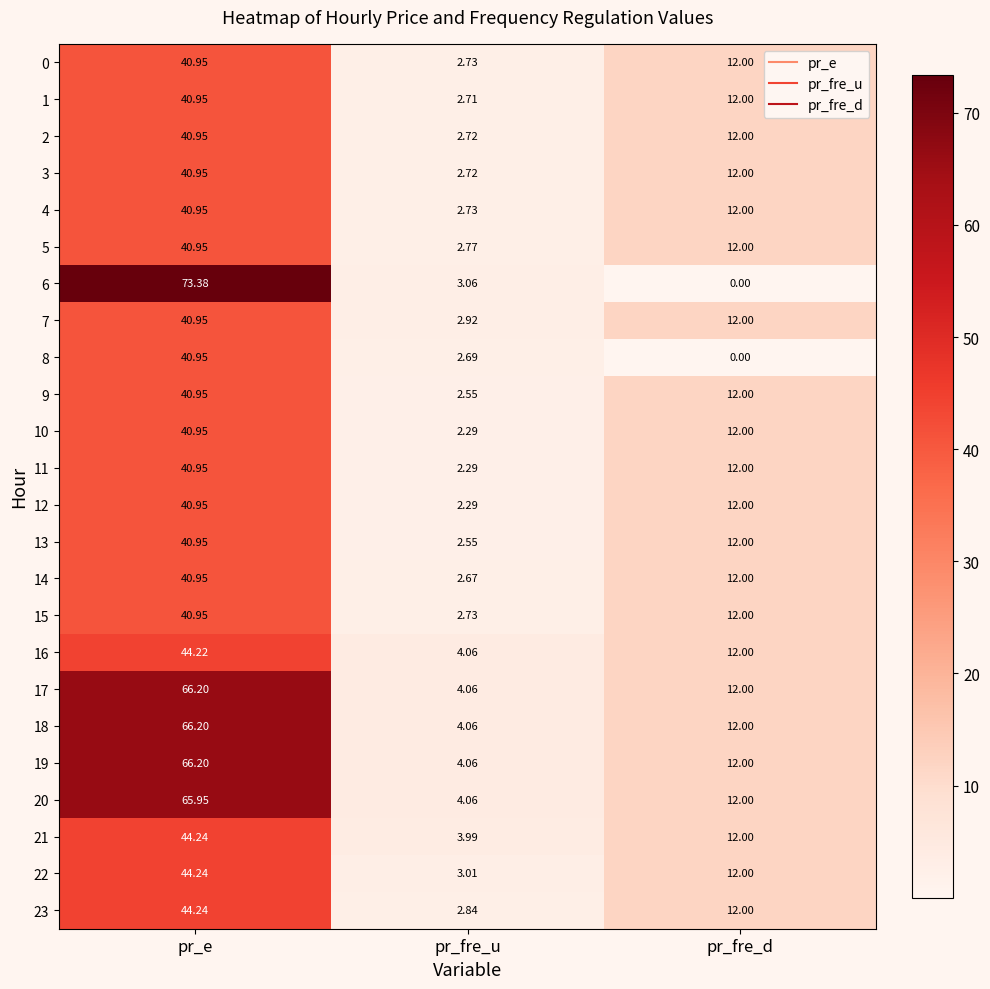

At which label is 5 closest to 21?

pr_fre_d